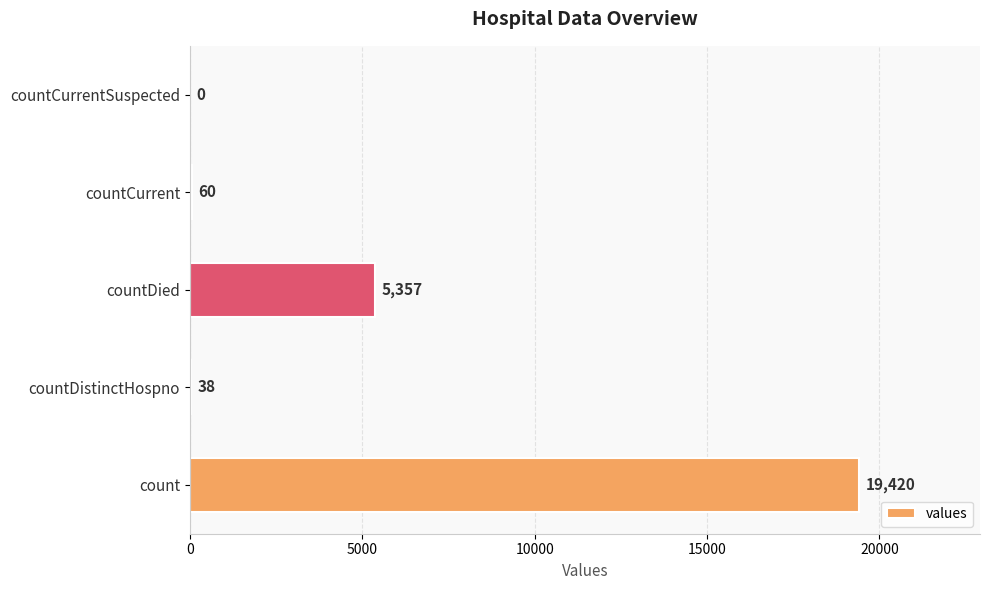

Reading bottom to top, list all the values displayed in this chart.

count=19420	countDistinctHospno=38	countDied=5357	countCurrent=60	countCurrentSuspected=0